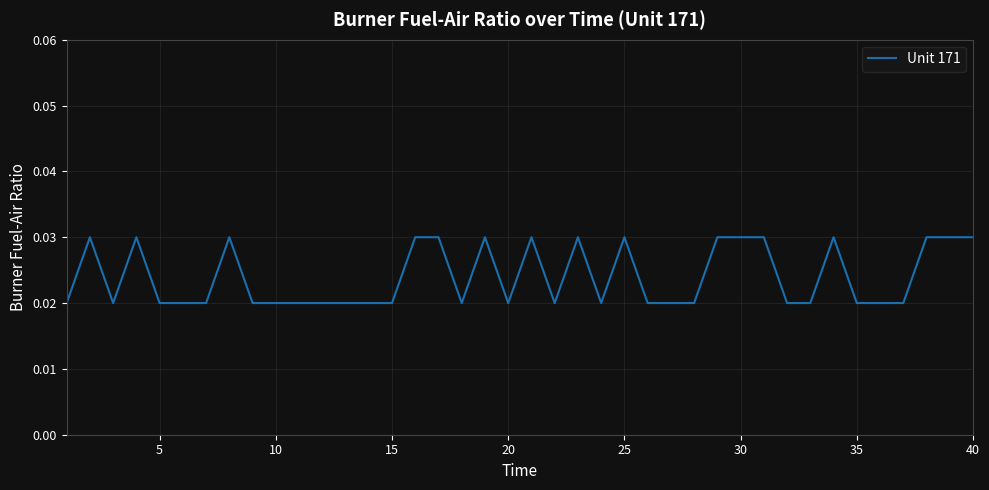

Is this an area chart (filled region under the line)?

No